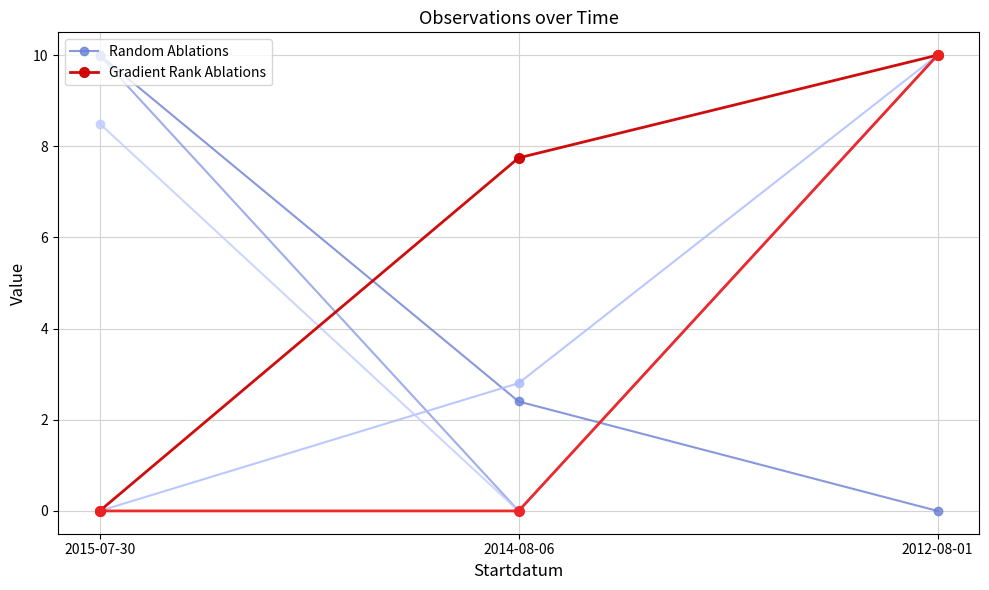

List the series in order of their peak value, lowest first.

Random Ablations, Gradient Rank Ablations